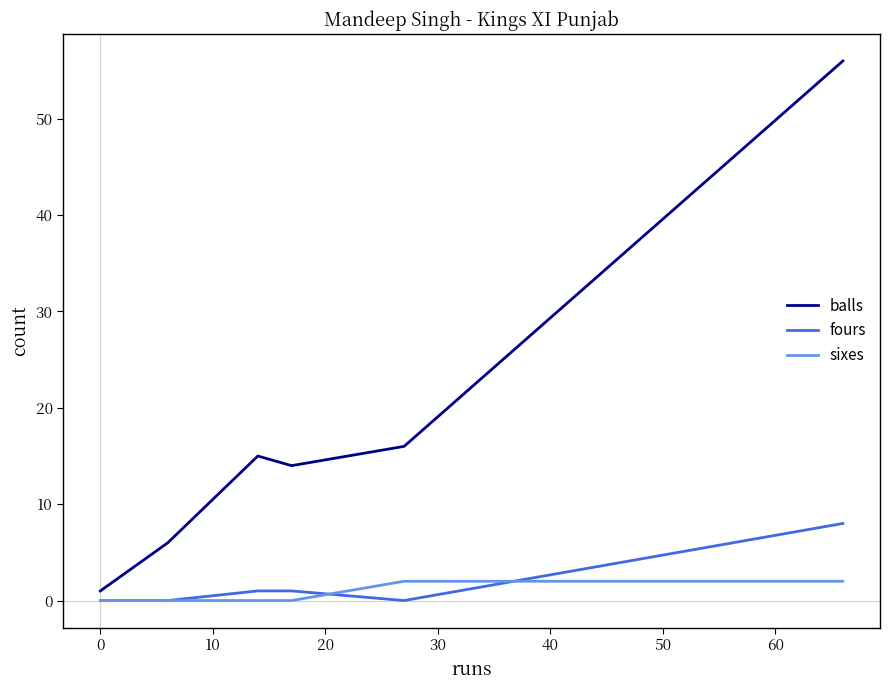

What are all the series names shown in the legend?

balls, fours, sixes